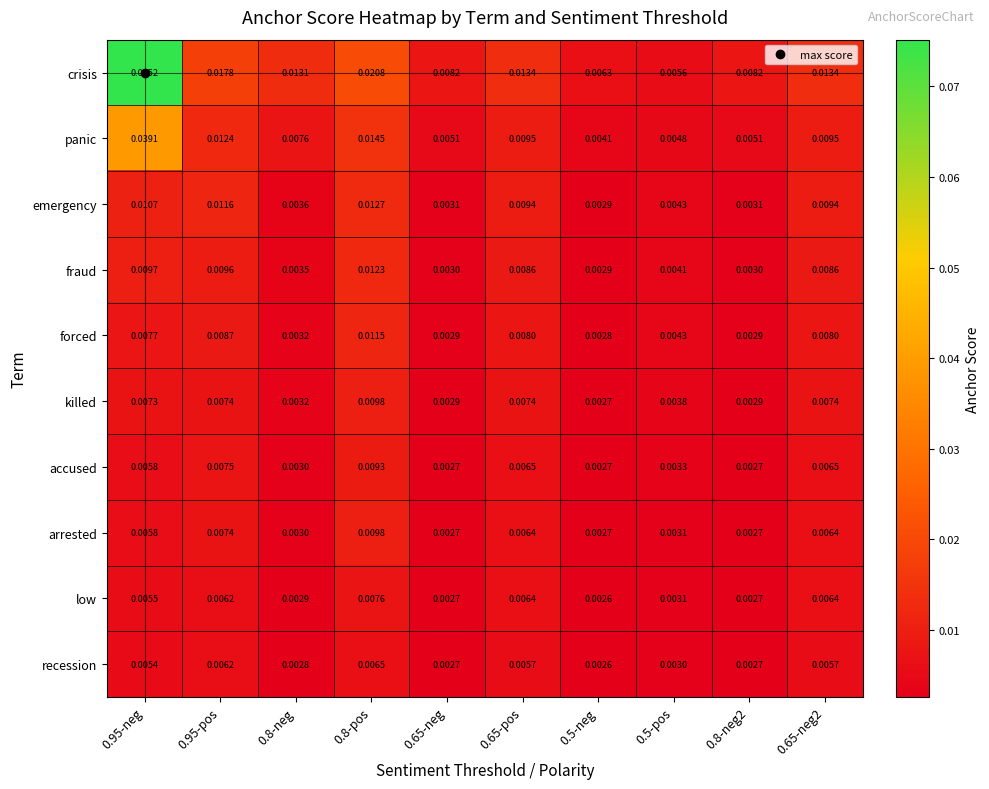

Which series has the largest range (max minus min)?

crisis